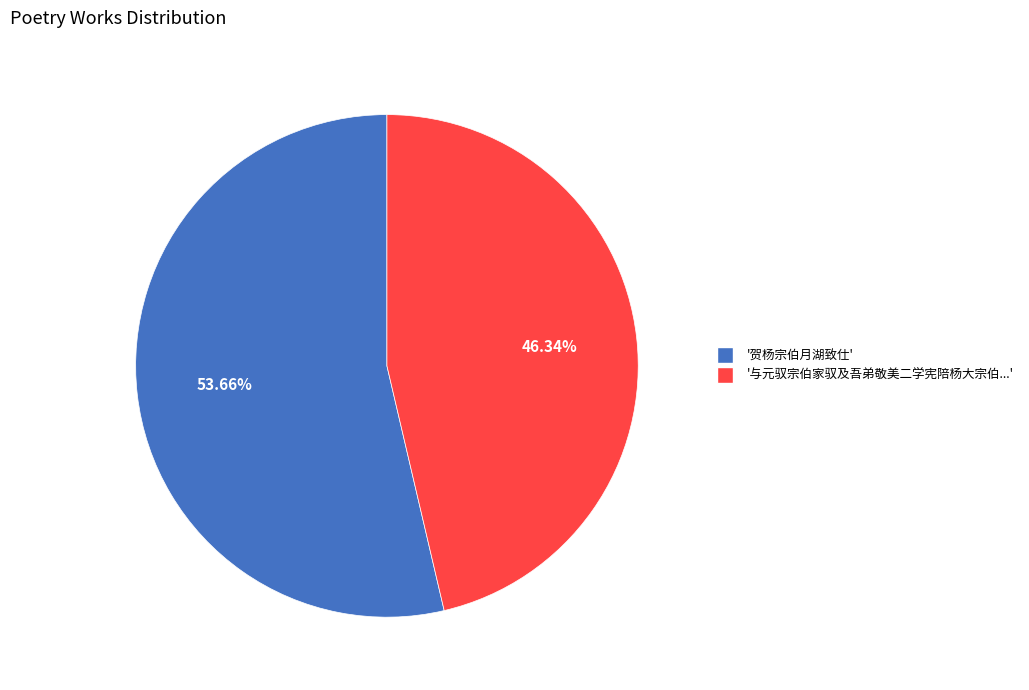

Is there a majority slice in this chart?

Yes